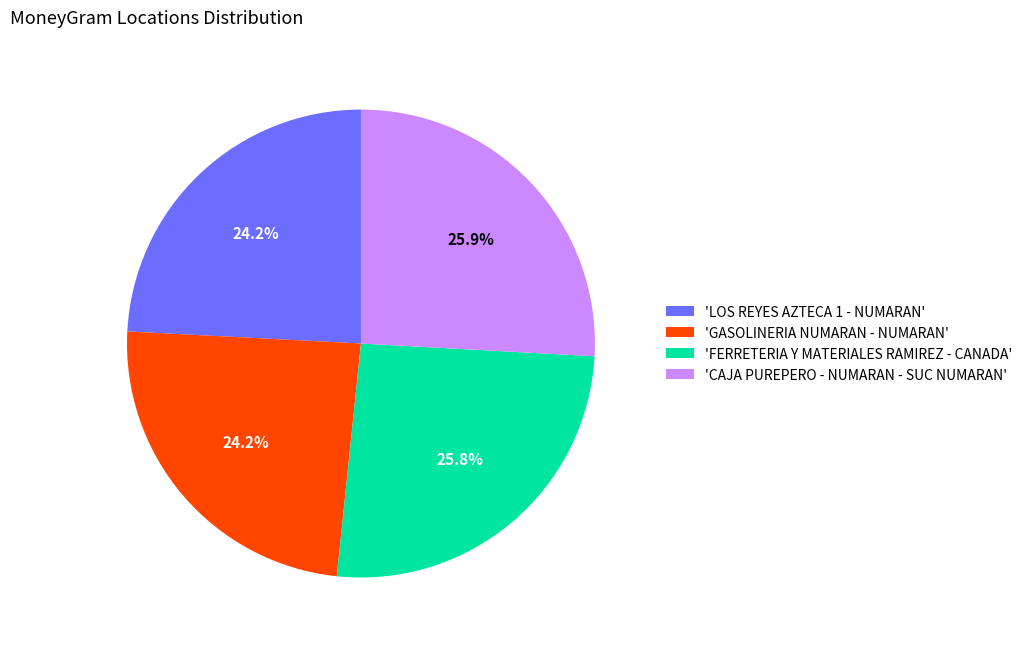

To the nearest percent, what is the difference between the largest and smallest slice percentages?

2%